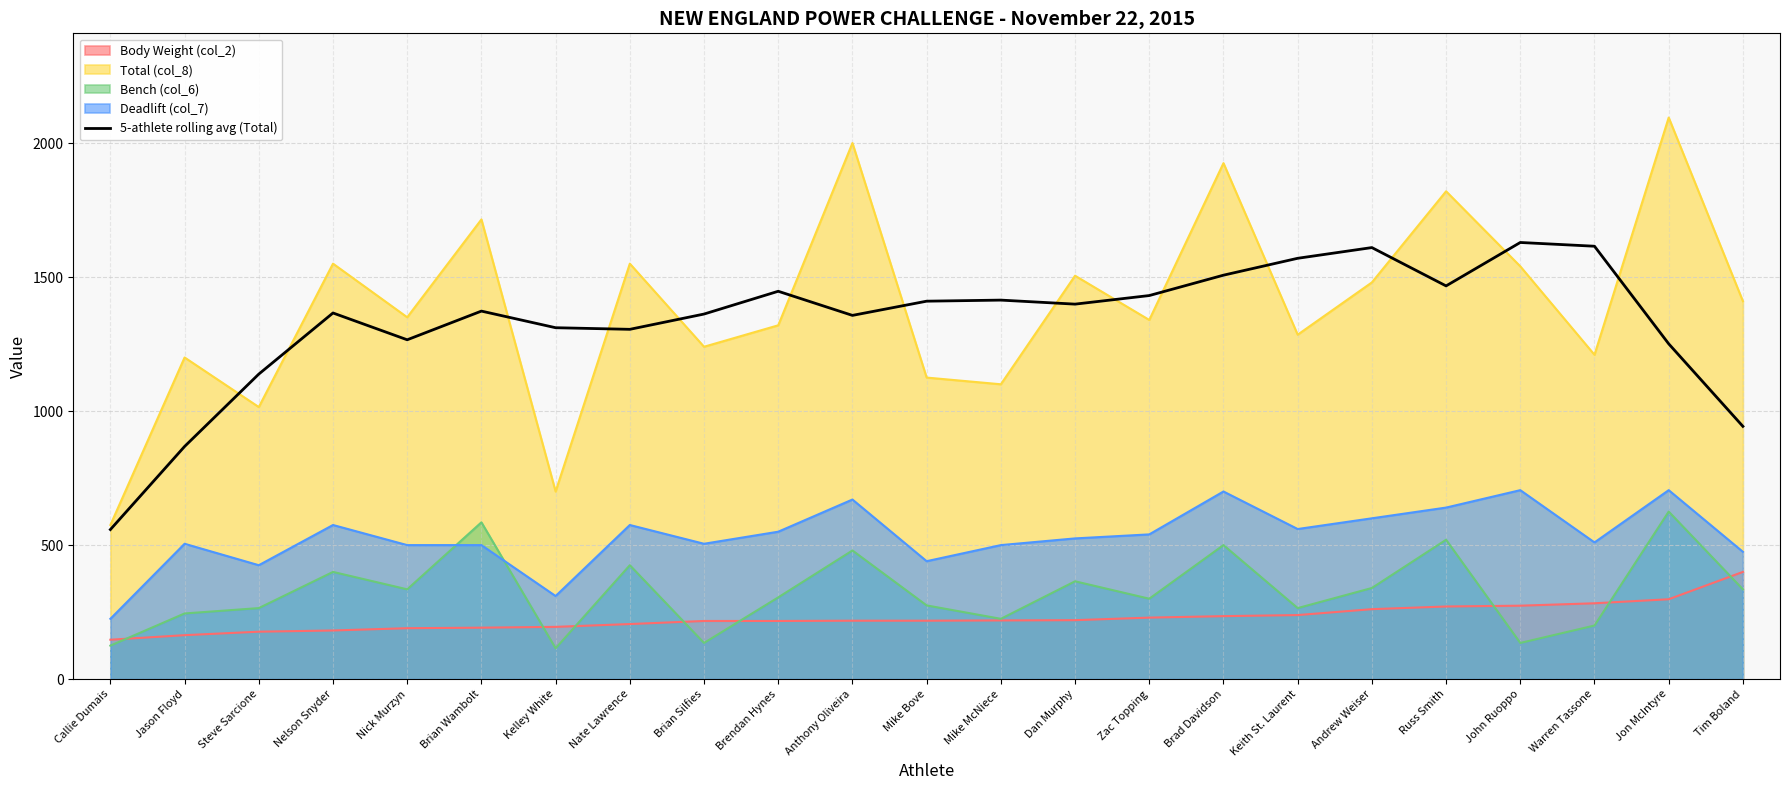

Between Zac Topping and Jon McIntyre, which series saw the biggest shift?

Total (col_8)